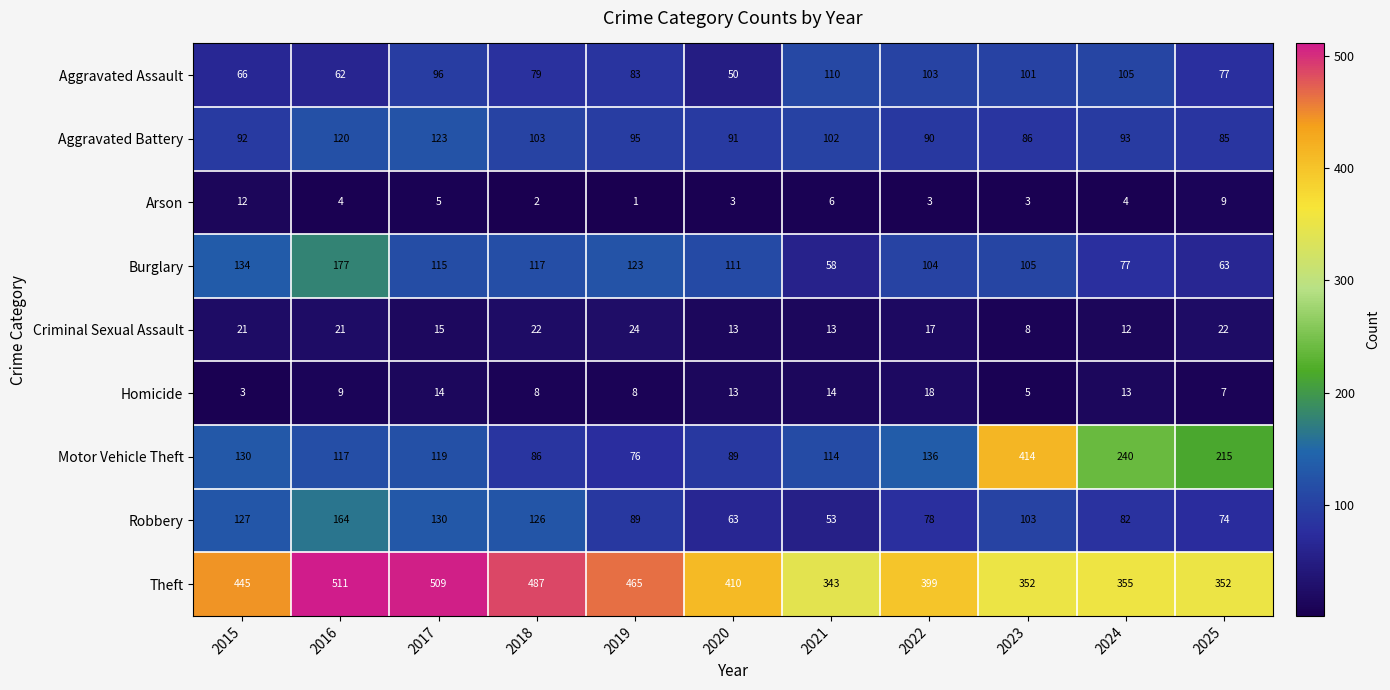

What is the average value of the Theft series?

421